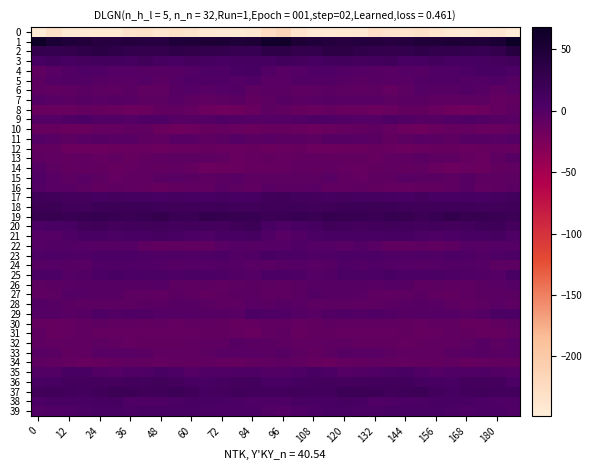

Rank the series by their maximum value, from highest to lowest.

1, 2, 19, 37, 18, 20, 17, 3, 36, 21, 38, 4, 35, 39, 25, 23, 29, 9, 24, 5, 15, 22, 28, 16, 6, 27, 14, 11, 26, 7, 33, 32, 13, 30, 8, 31, 34, 10, 12, 0